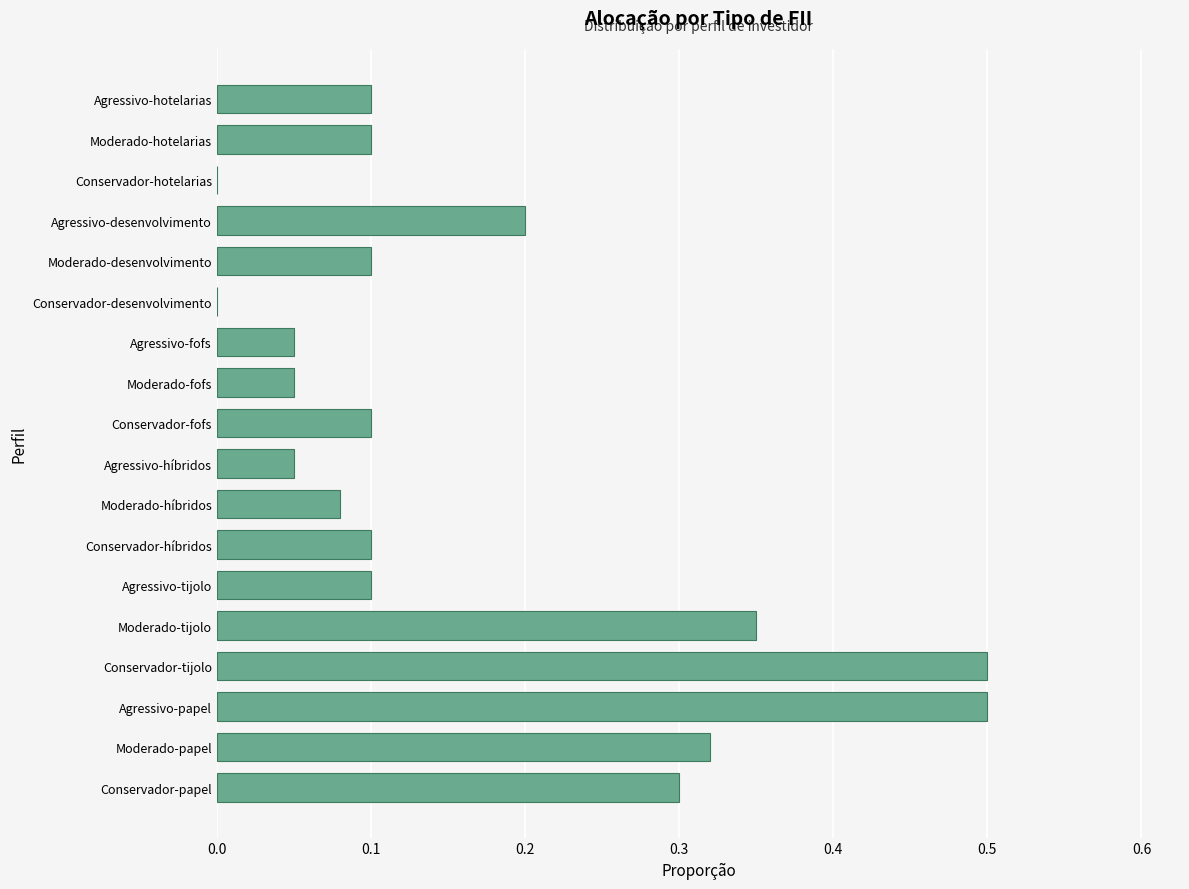

Are the bars grouped side by side (vs. stacked)?

No